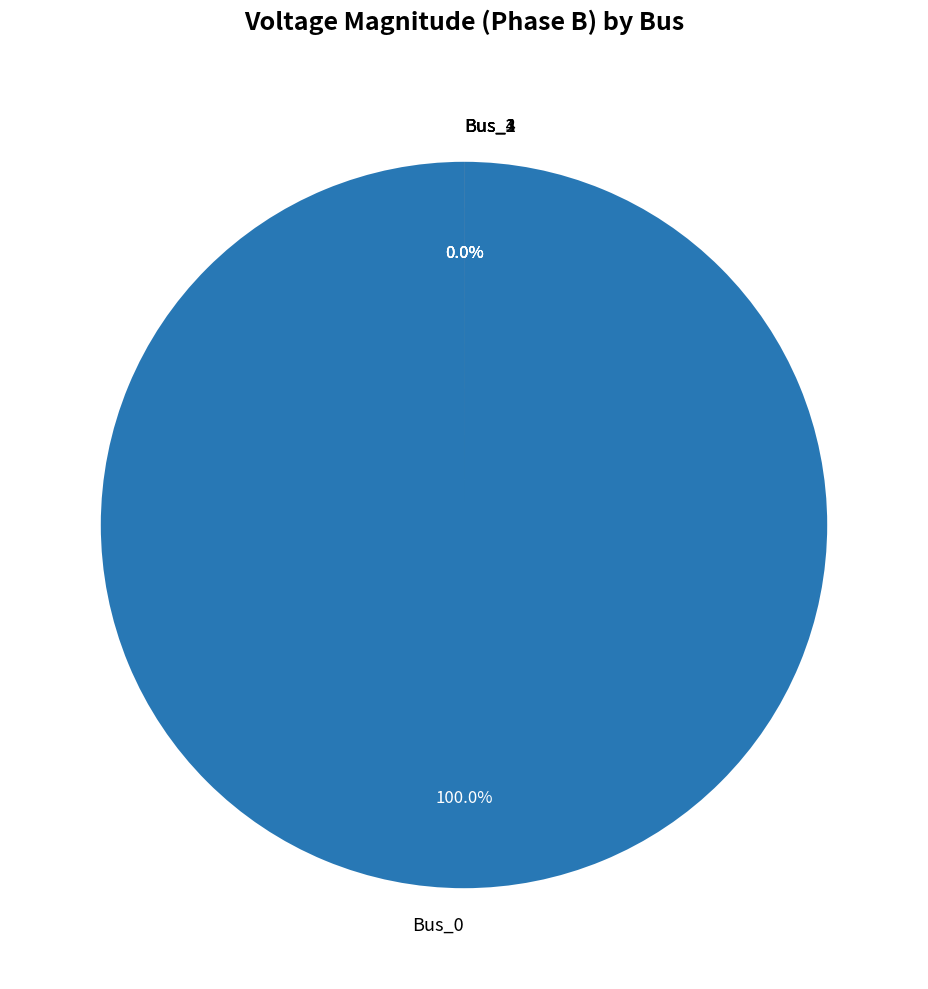

How much of the chart is everything except Bus_4?

100.0%